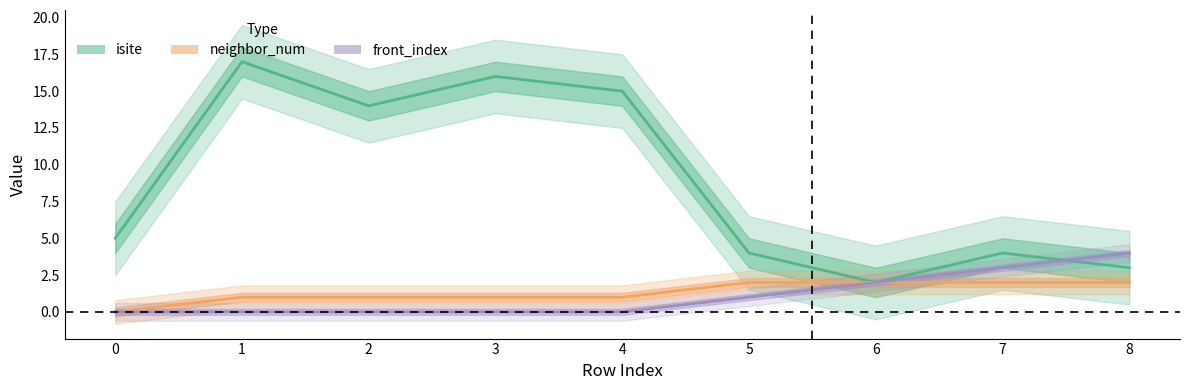

In isite, how many points are lower than both neighbors (excluding endpoints)?

2